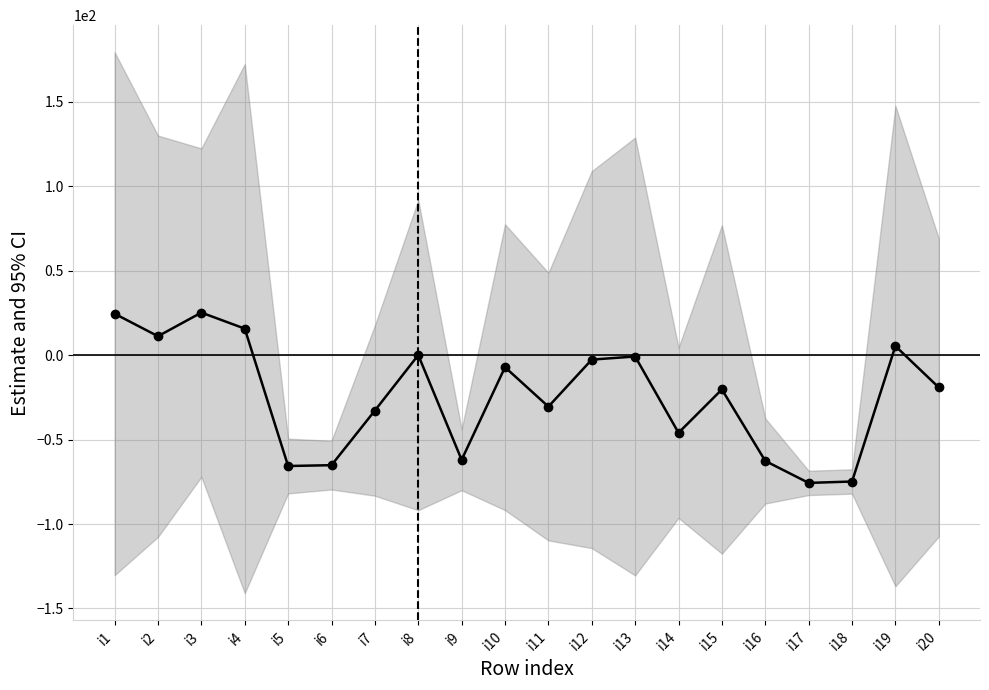

Reading right to left, extract all data points from this chart.

-19.2	5.3	-74.8	-75.7	-62.7	-20.3	-46.0	-0.8	-2.7	-30.5	-7.2	-62.0	0.0	-32.8	-65.2	-65.7	15.7	25.2	11.2	24.5